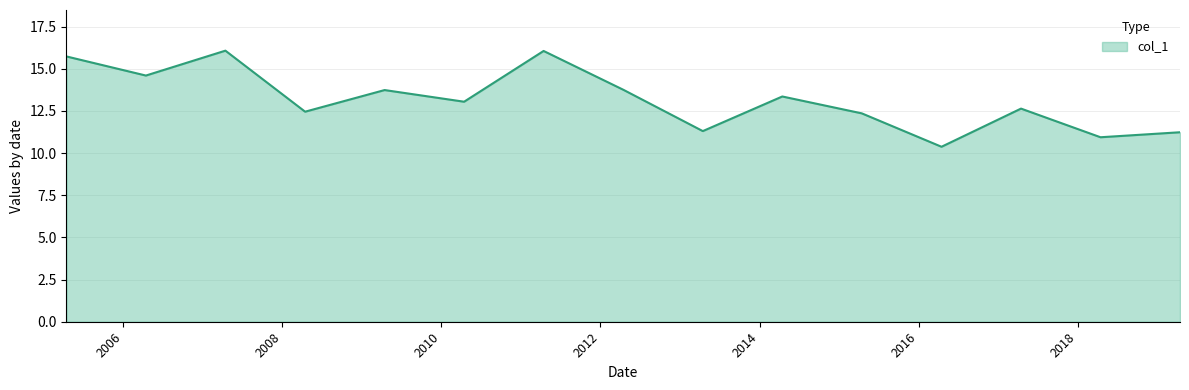

Does the chart display data point markers on the line(s)?

No